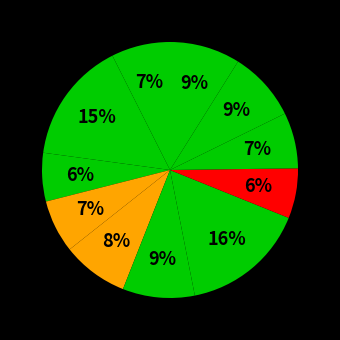

How many slices are in this pie chart?

11